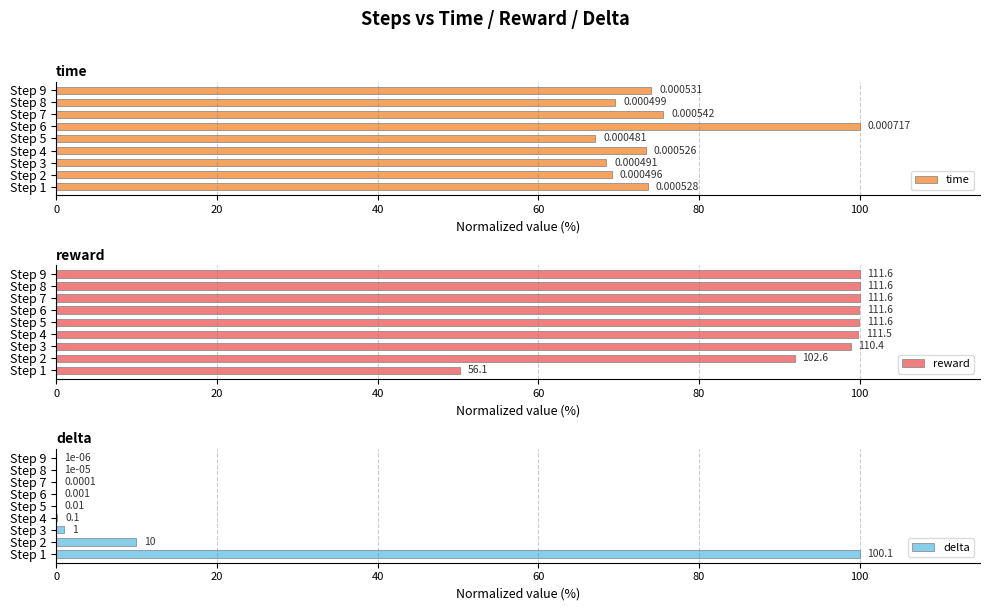

What is the difference between the highest and lowest values at Step 4?

99.8